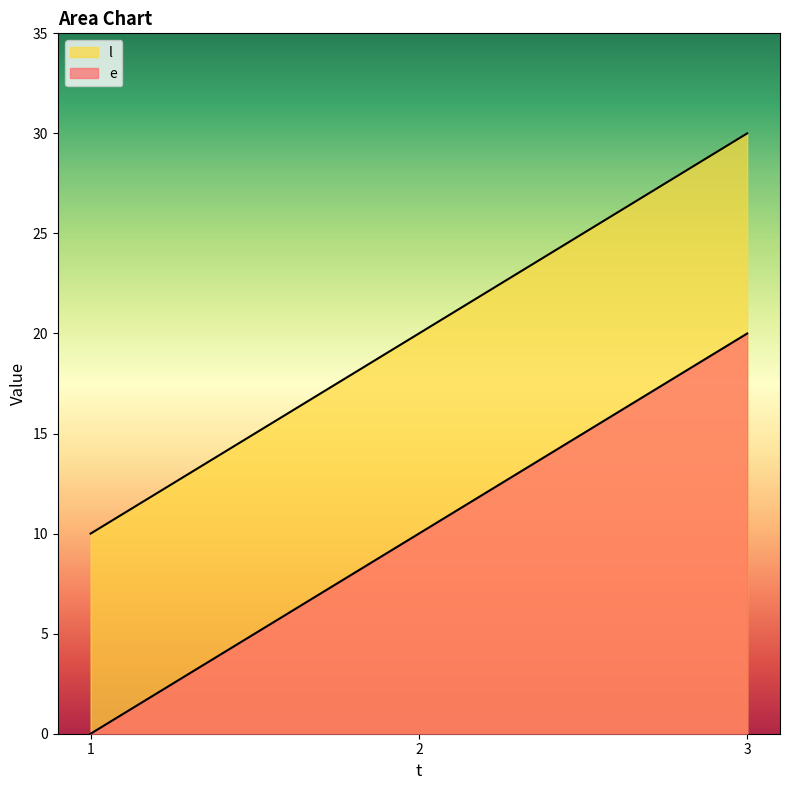

Count the number of data series in this chart.

2